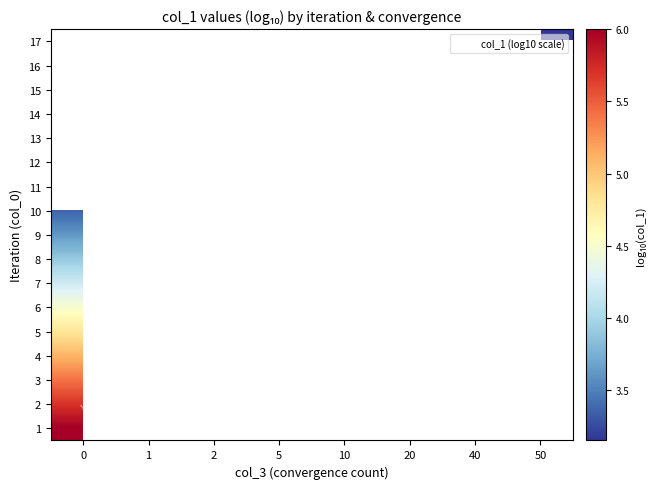

Between 2 and 5, which is larger?

5